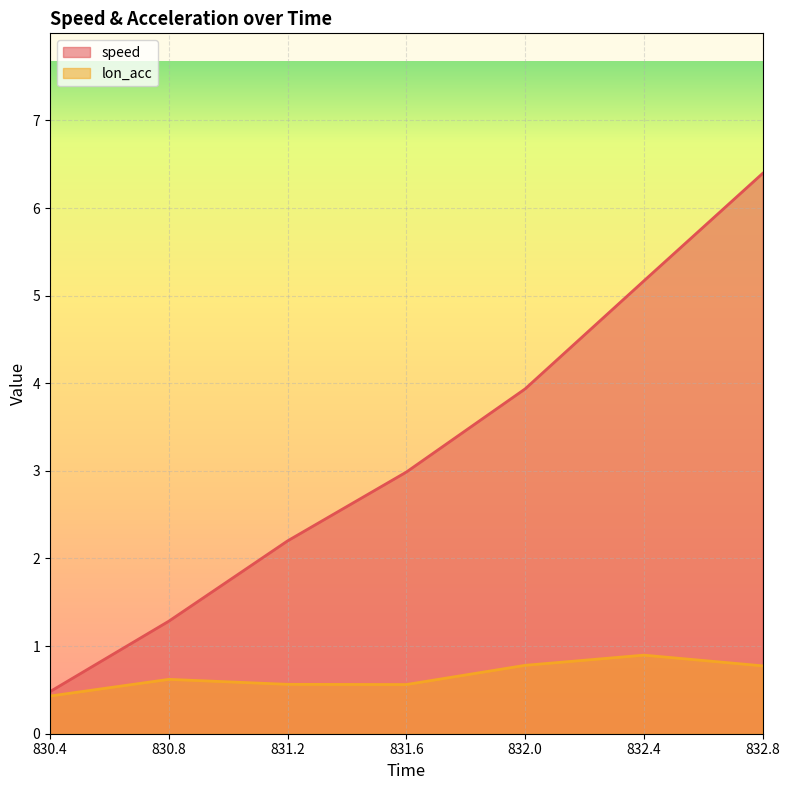

The value of lon_acc at 832.8 is 1.1. True or false?

False